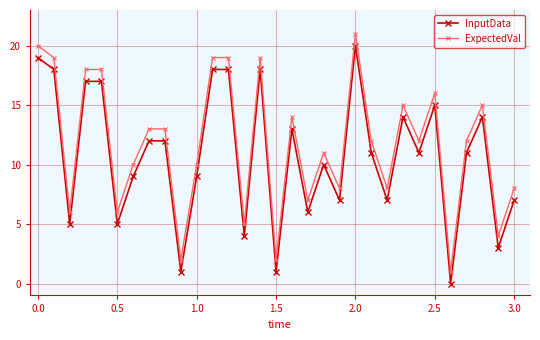

True or false: InputData has more than 2 interior local peaks.

True